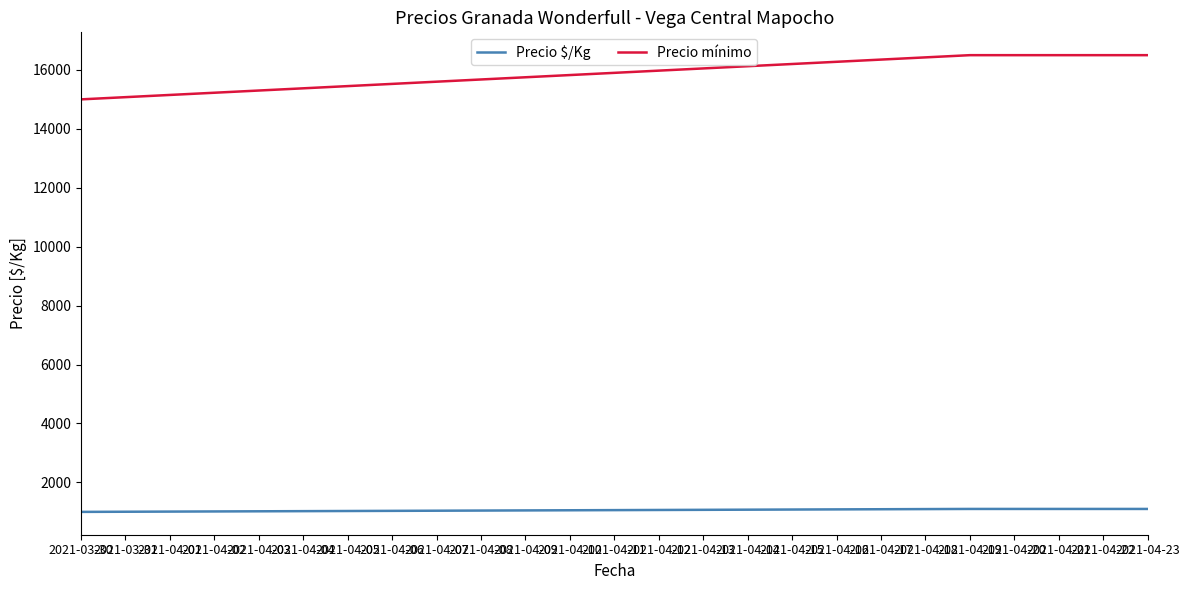

What is the highest value of the Precio $/Kg series?

1100